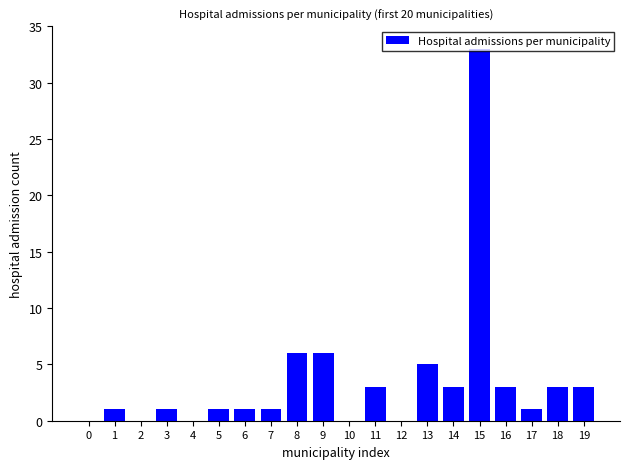

What is the sum of all values?

71